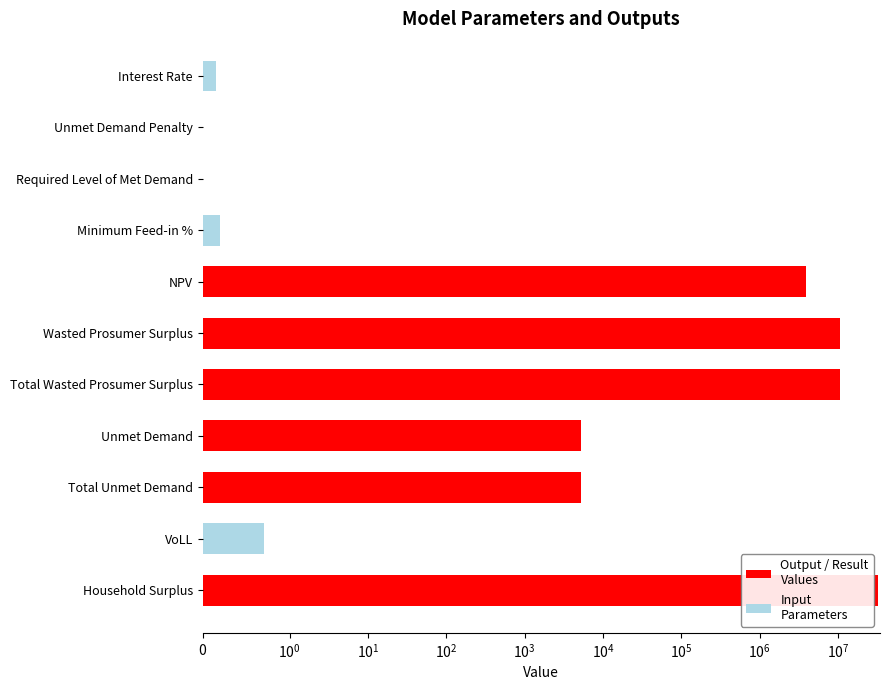

How many data points are above 5176?

6